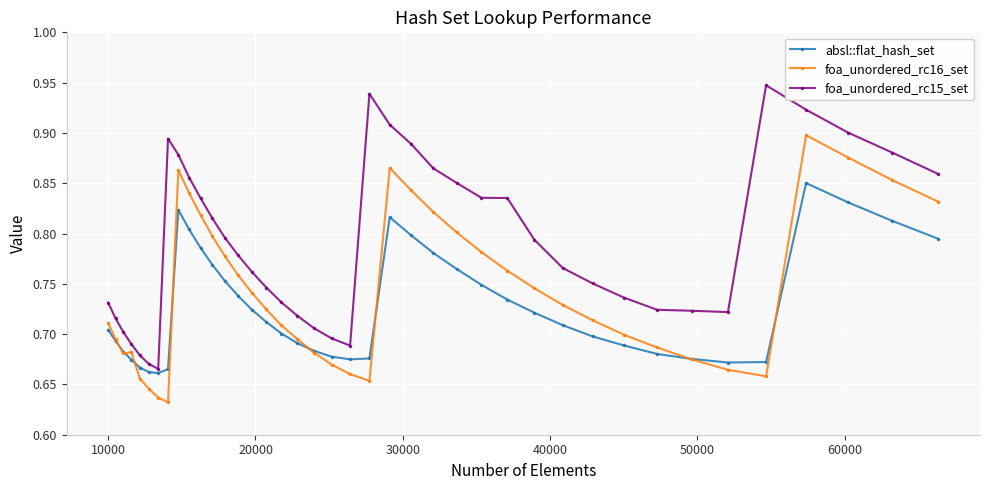

Count the absl::flat_hash_set values in the range 0 to 1.

40